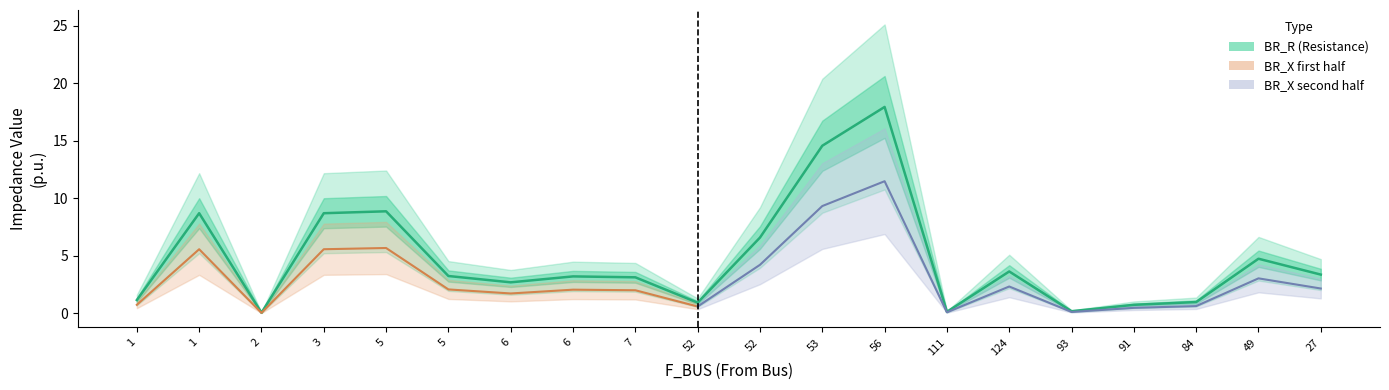

What is the difference between the maximum and minimum values?

17.9